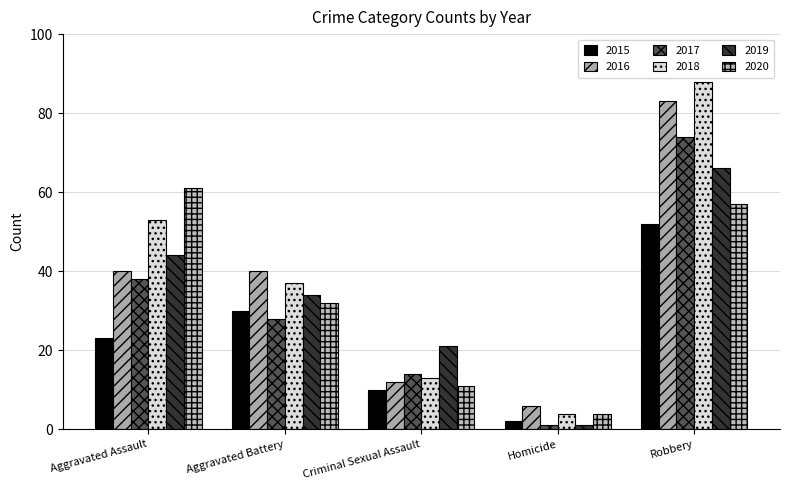

What is the average value of the 2017 series?

31